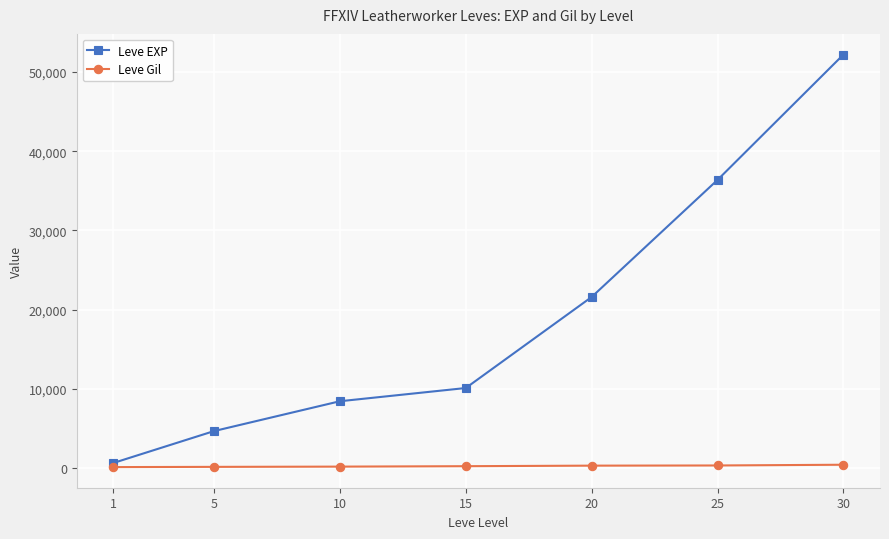

True or false: Leve EXP and Leve Gil intersect in this chart.

False